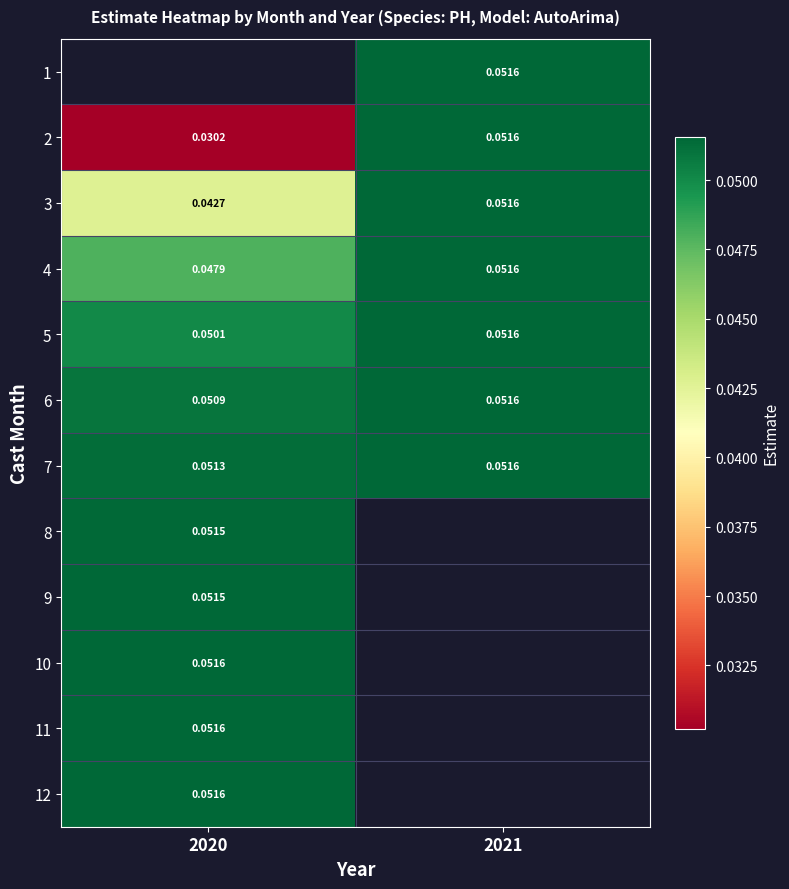

List the labels in order of 1 value, smallest first.

2020, 2021